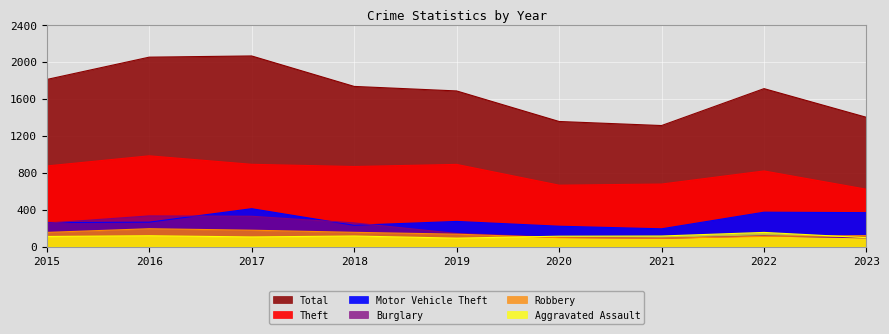

What is the total value across all series at 2020?

2553